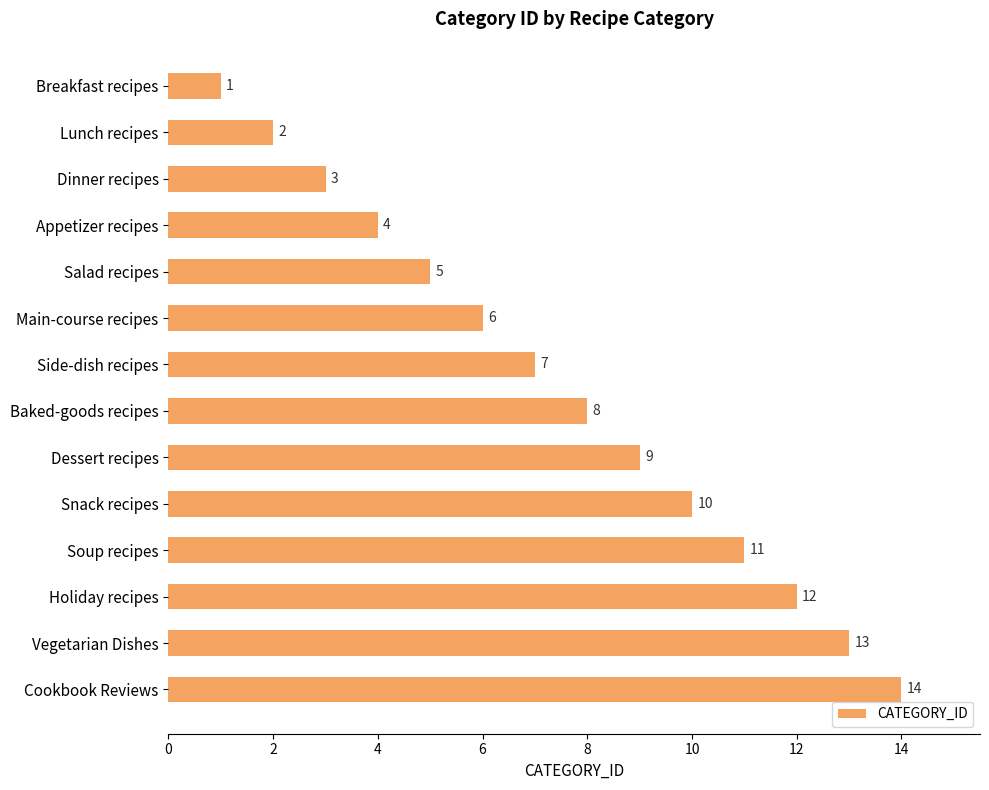

What is the sum of all values?

105